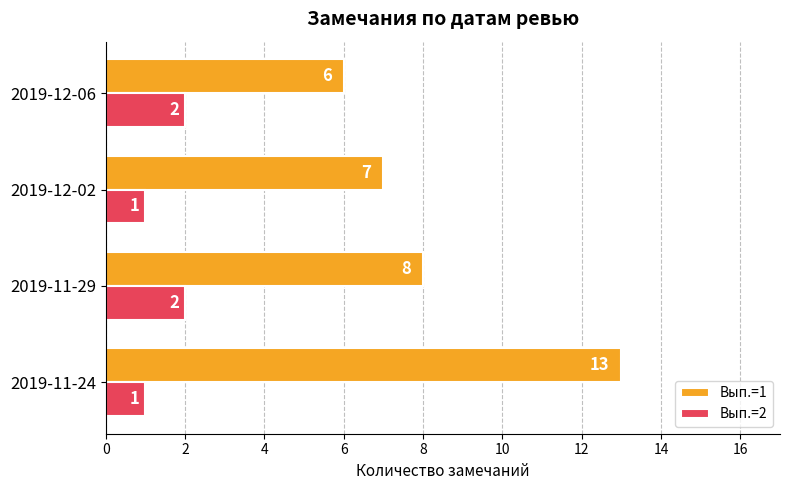

At how many categories does at least one series exceed 1?

4